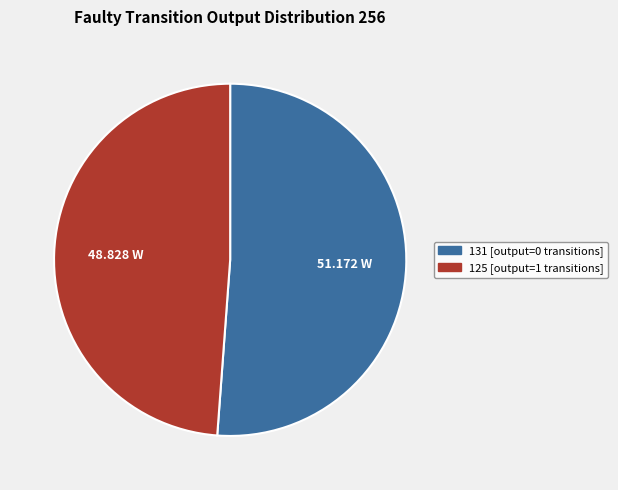

Does any single category account for the majority?

Yes